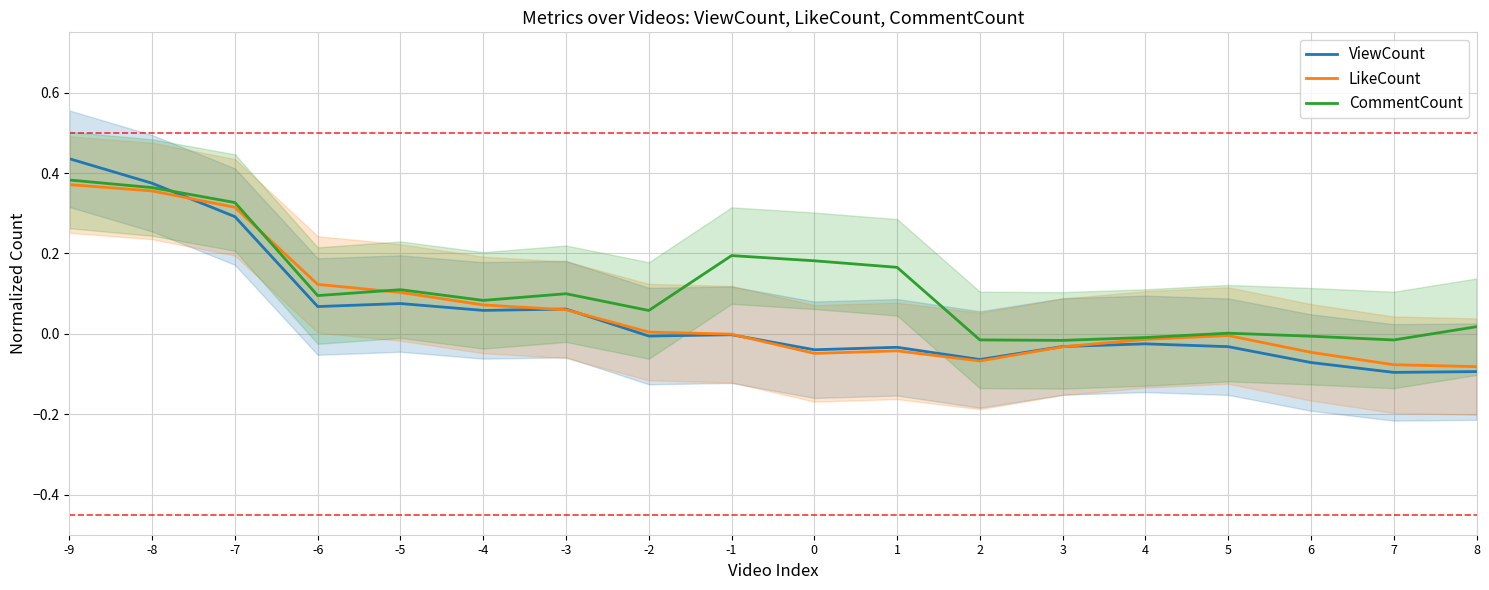

What is the sum of the CommentCount values at -1 and 8?

0.2